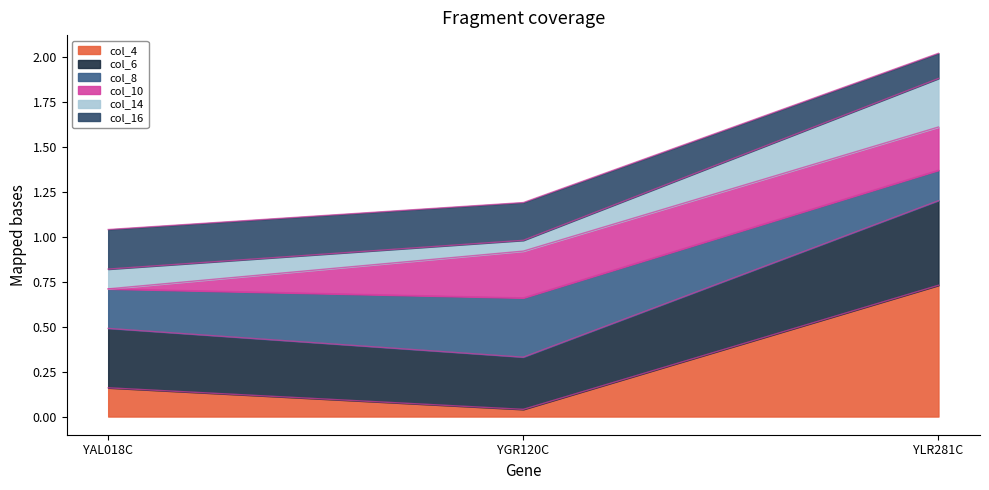

What is the total value across all series at YLR281C?

2.0